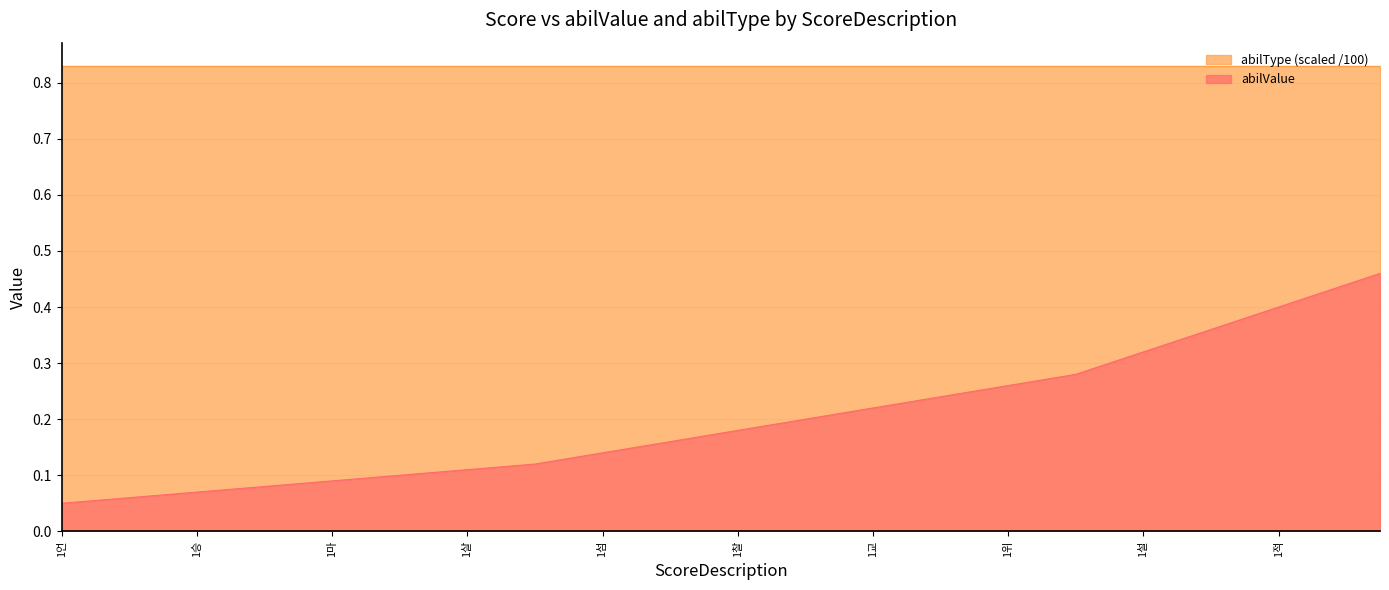

What is the label of the 30th point from the right?

100마